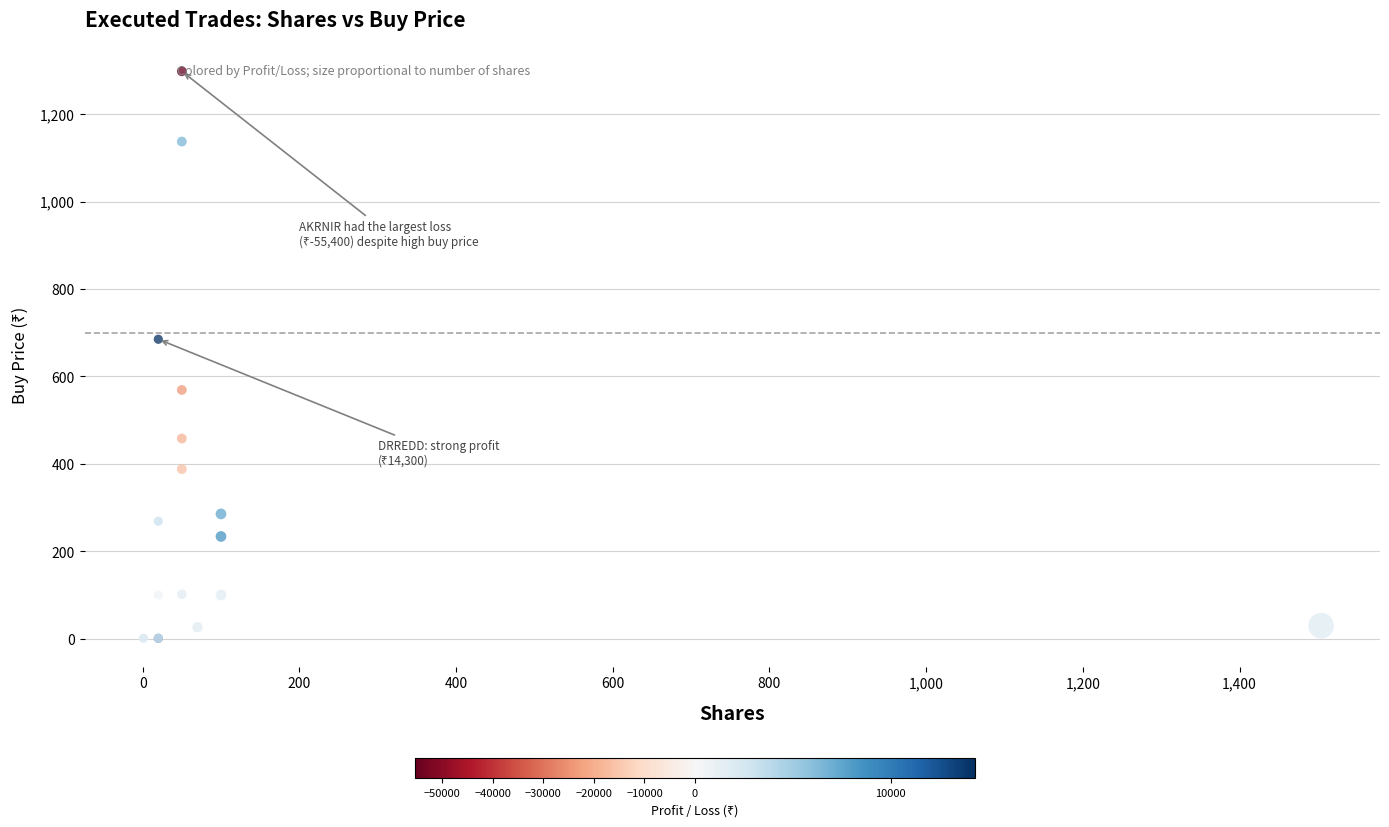

What Y value in the scatter plot is closest to 649?

685.0